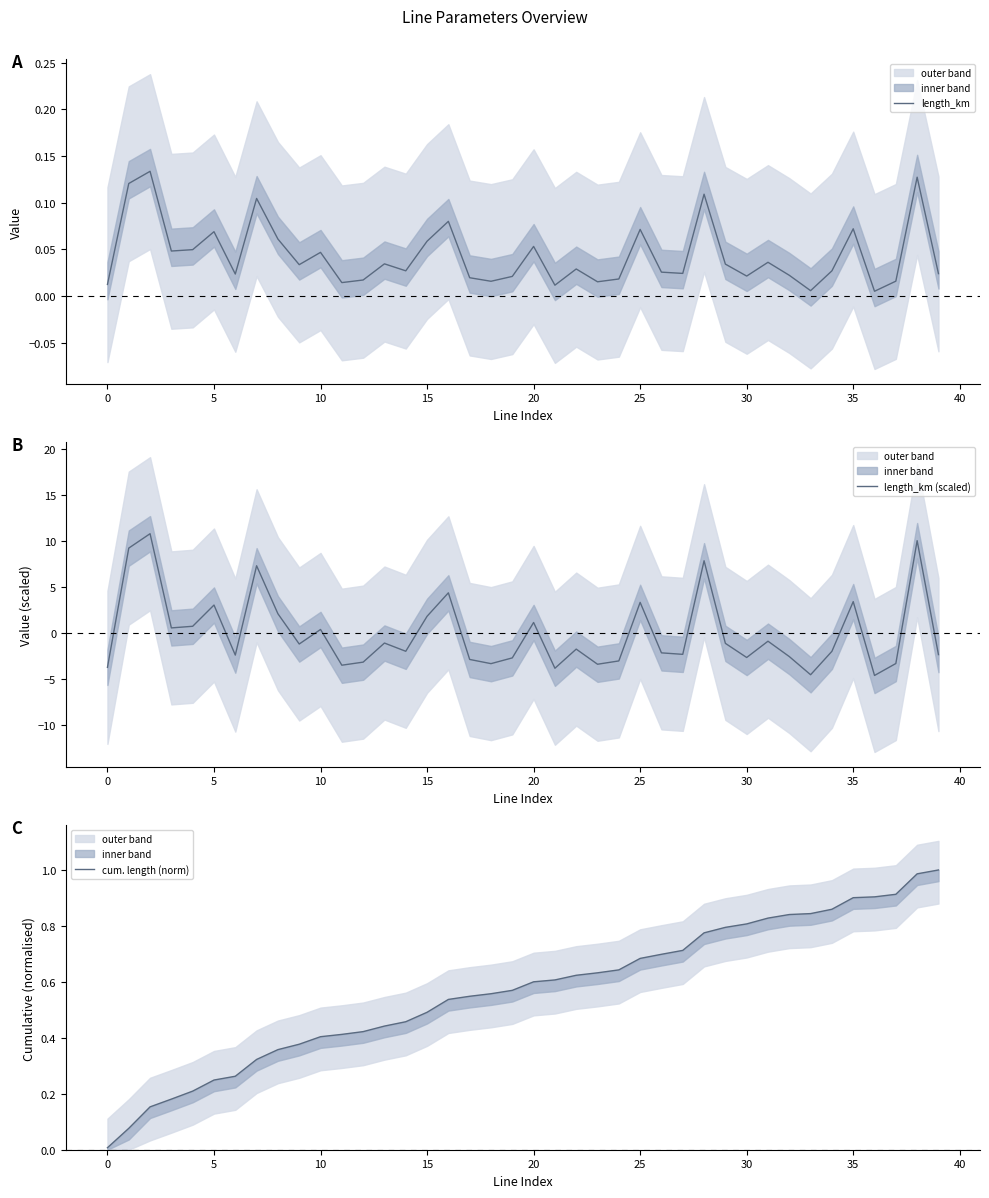

True or false: cum. length (norm) has a value of 0.1 at 11.

False